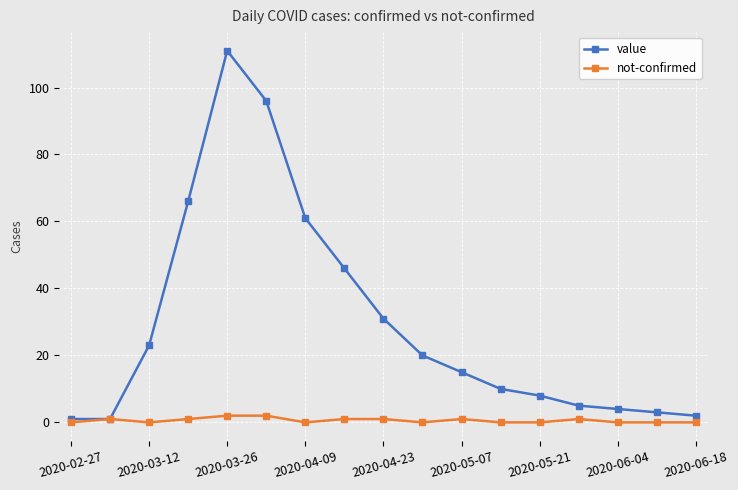

What is the maximum value shown in the chart?

111